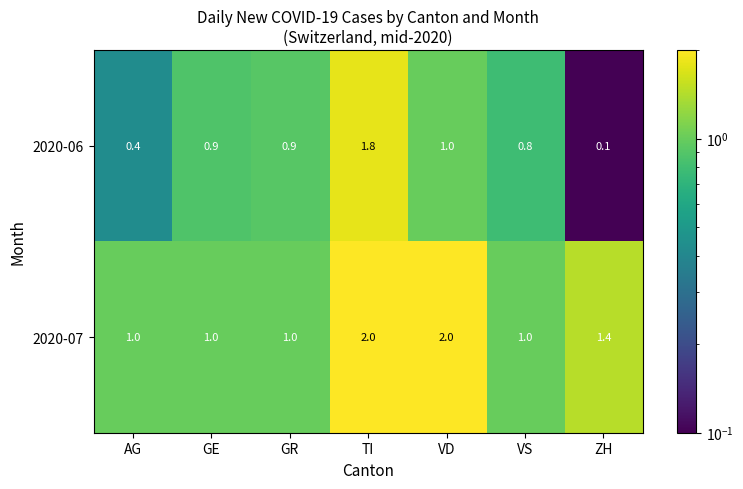

The value of 2020-07 at TI is 0.8. True or false?

False